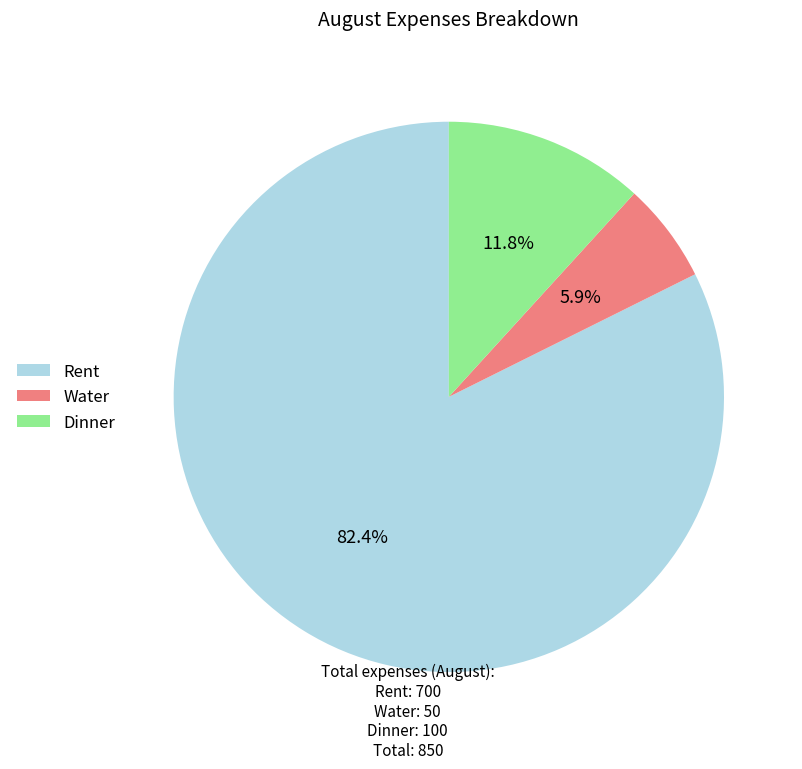

To the nearest percent, what percentage of the pie is Dinner?

12%